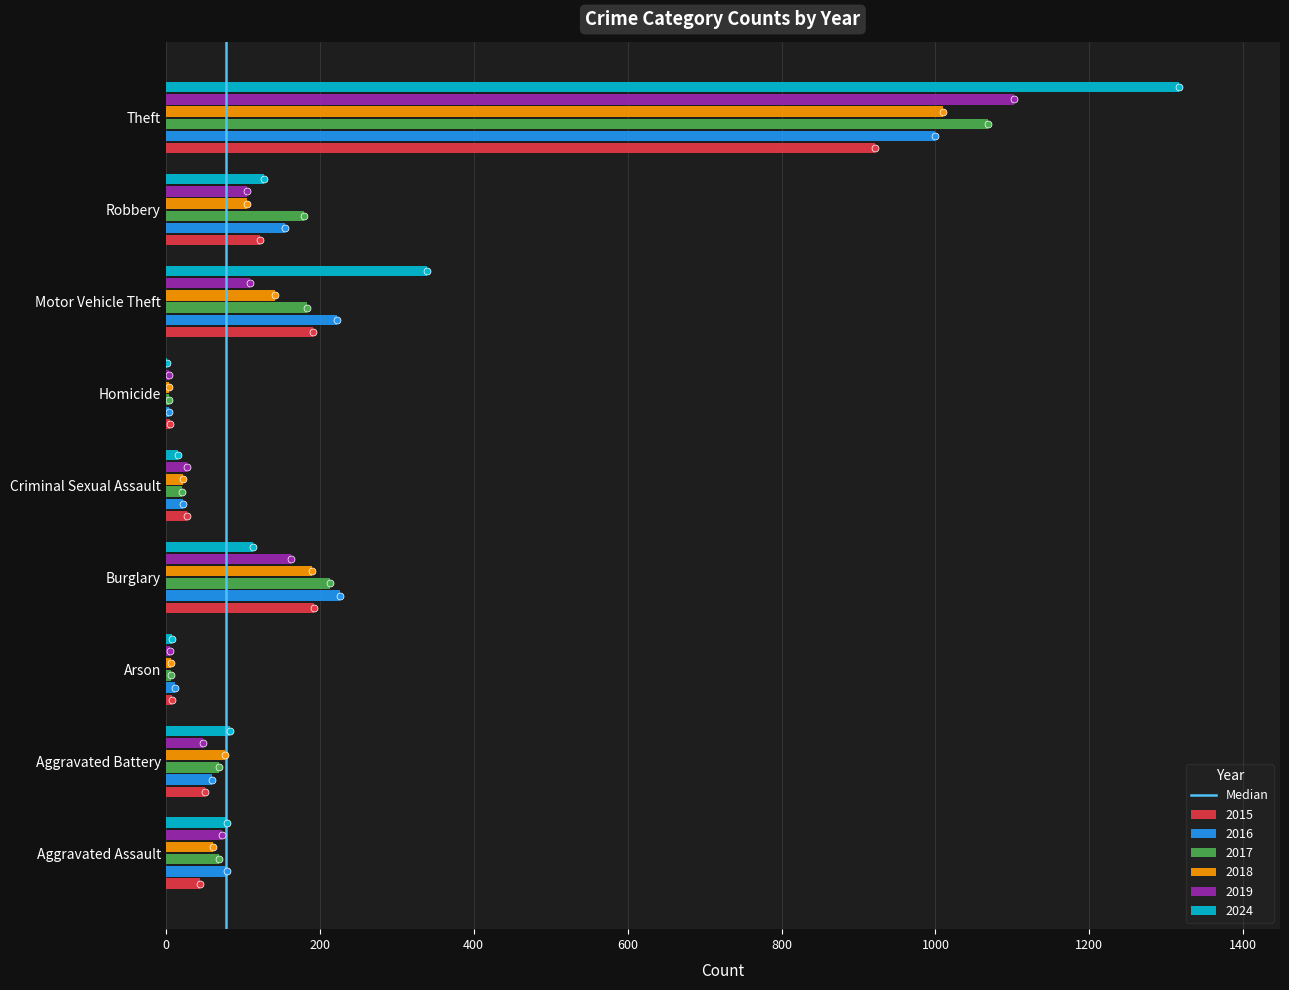

Which series changed the most between Motor Vehicle Theft and Robbery?

2024